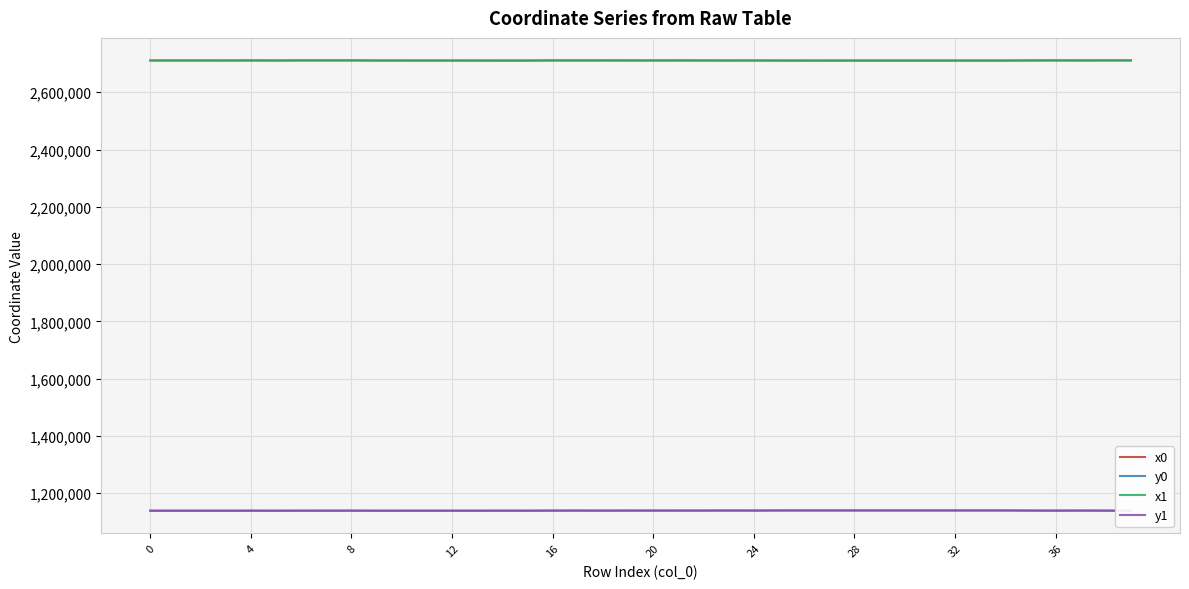

True or false: y1 and x0 cross at least once.

False